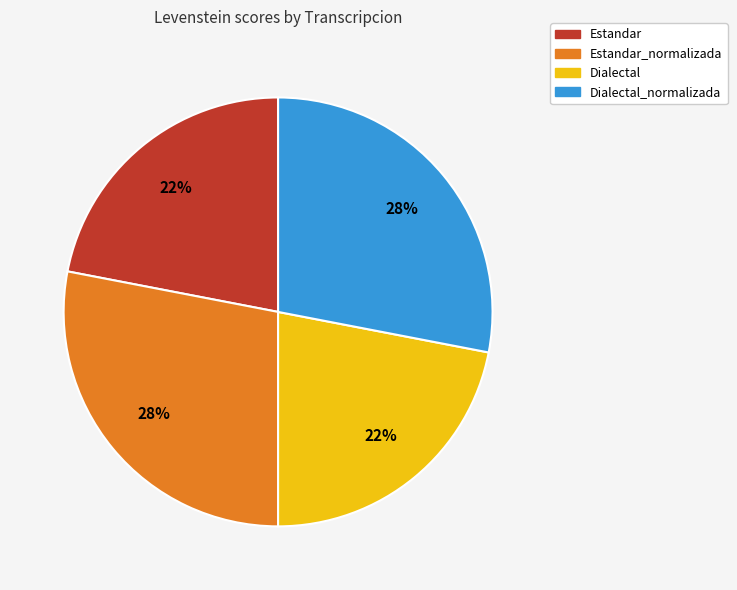

Is there any slice that represents more than half of the pie?

No